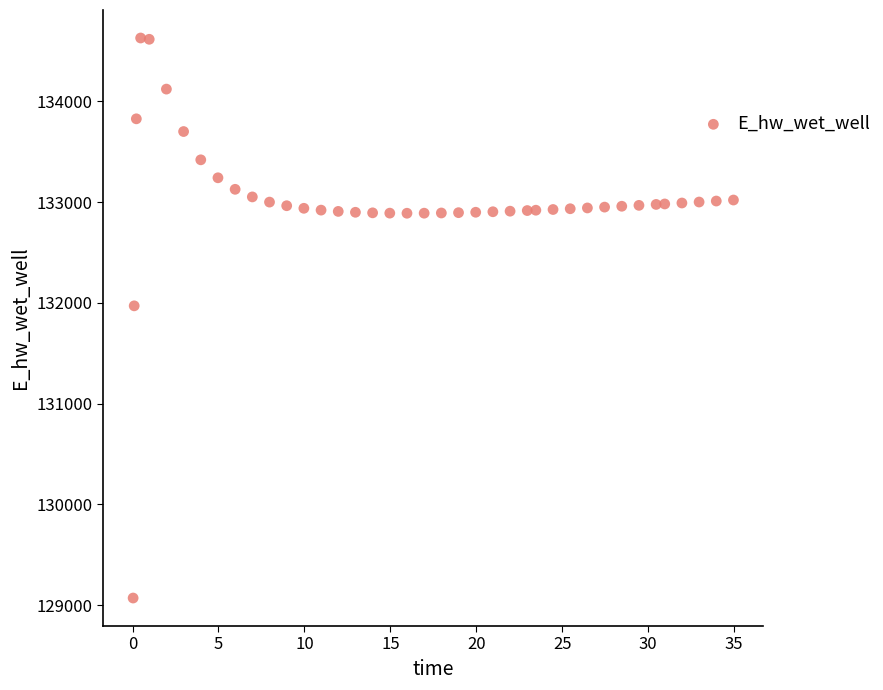

What is the range of Y values (max minus min)?

5557.7